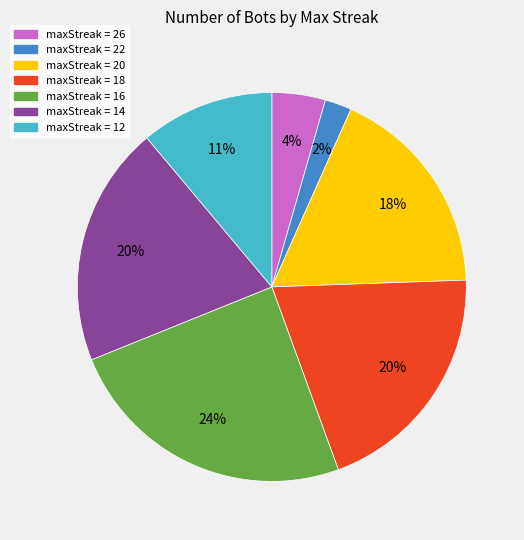

To the nearest percent, what is the average slice percentage?

14%